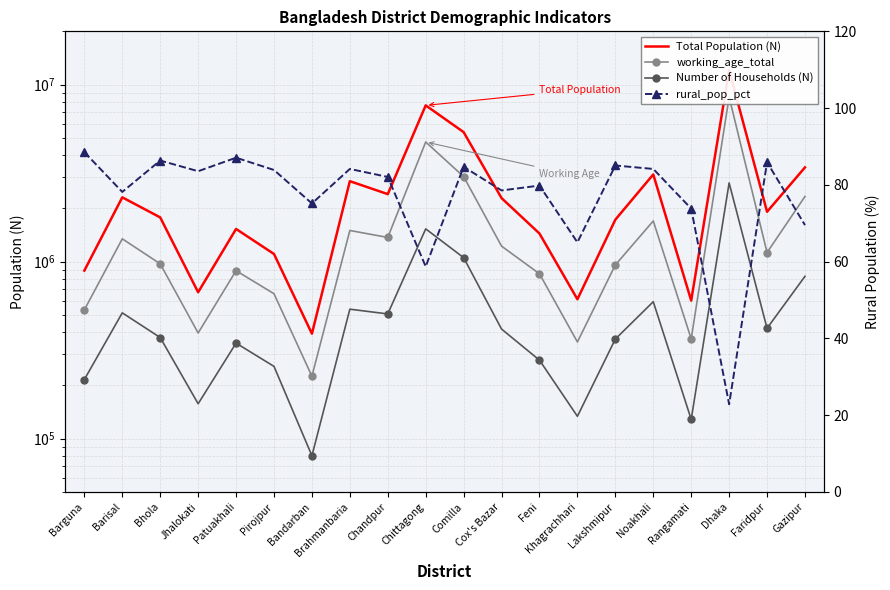

How many interior local peaks does the working_age_total series have?

6